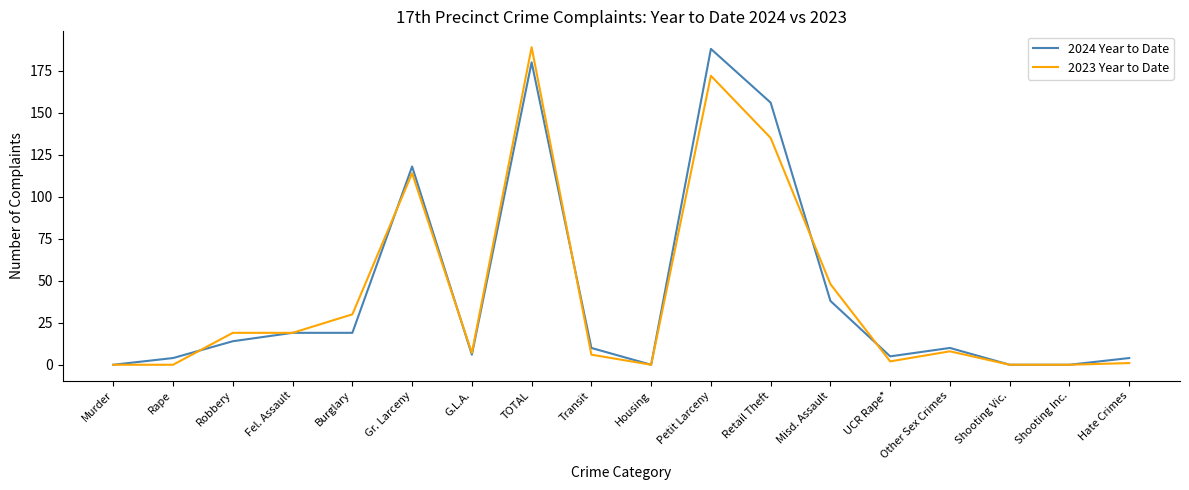

Which category has the highest value in the 2023 Year to Date series?

TOTAL